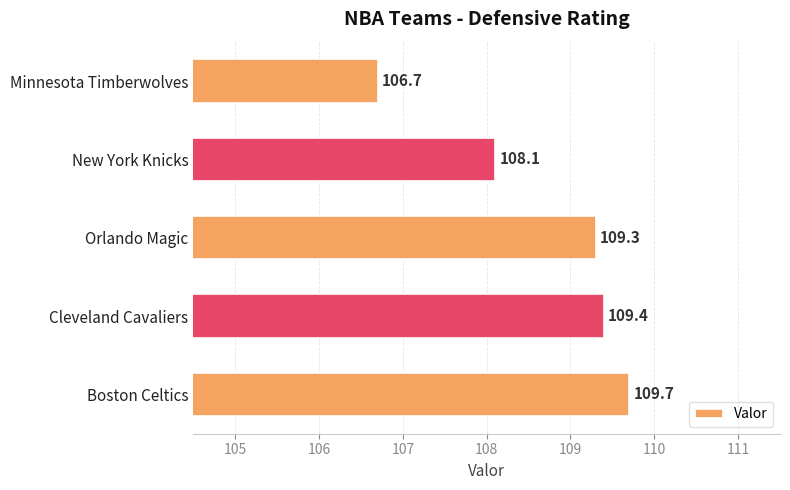

Read the value at Boston Celtics.

109.7